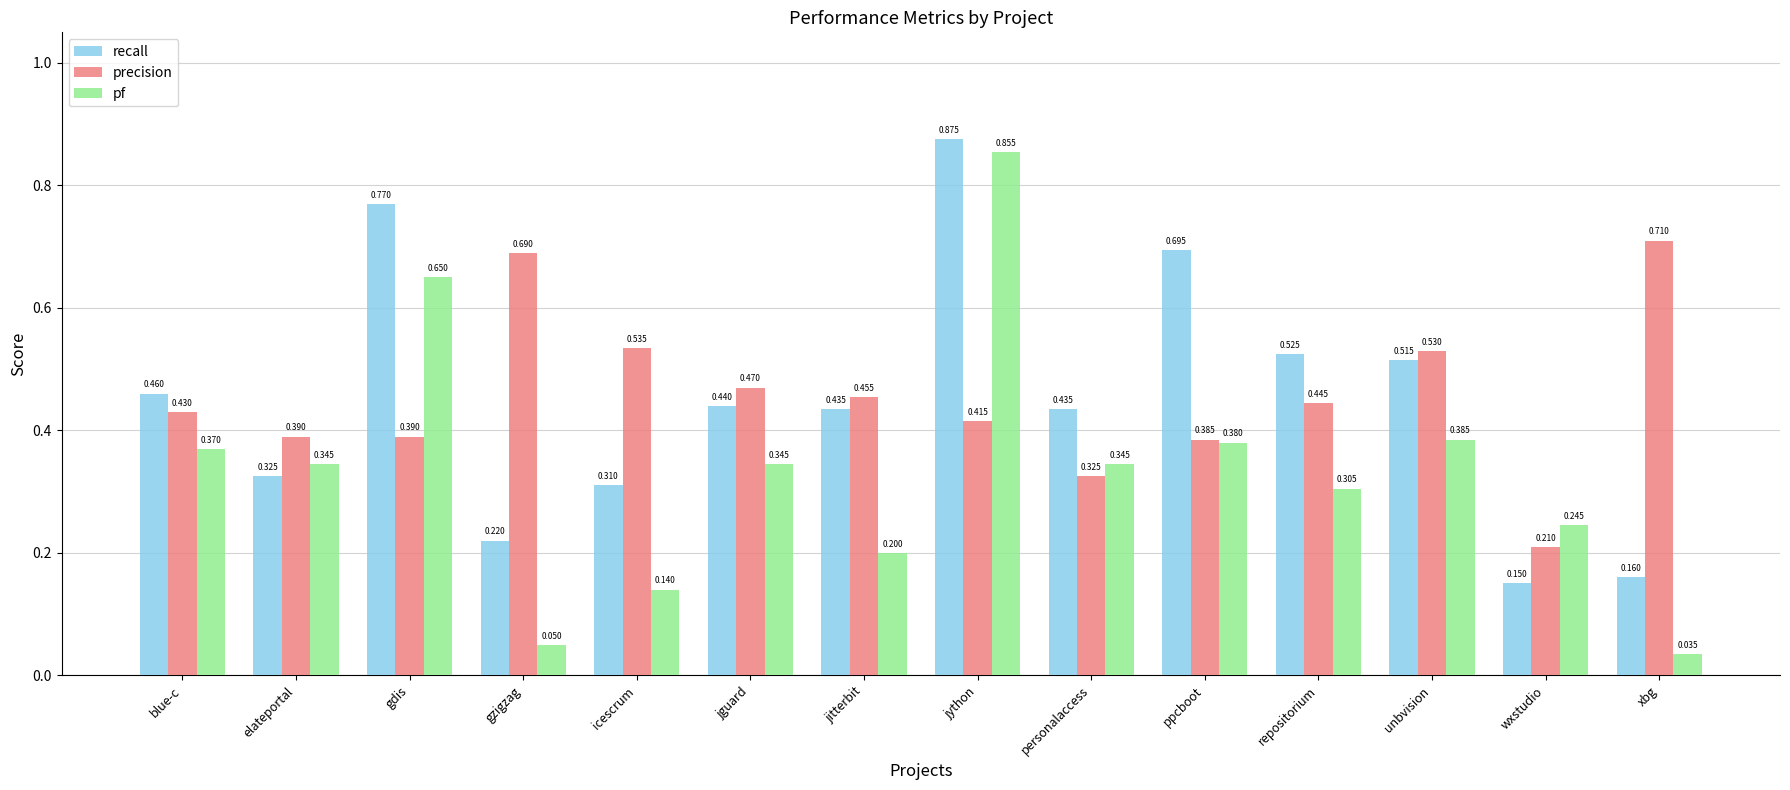

Which category has the lowest value across all series?

xbg